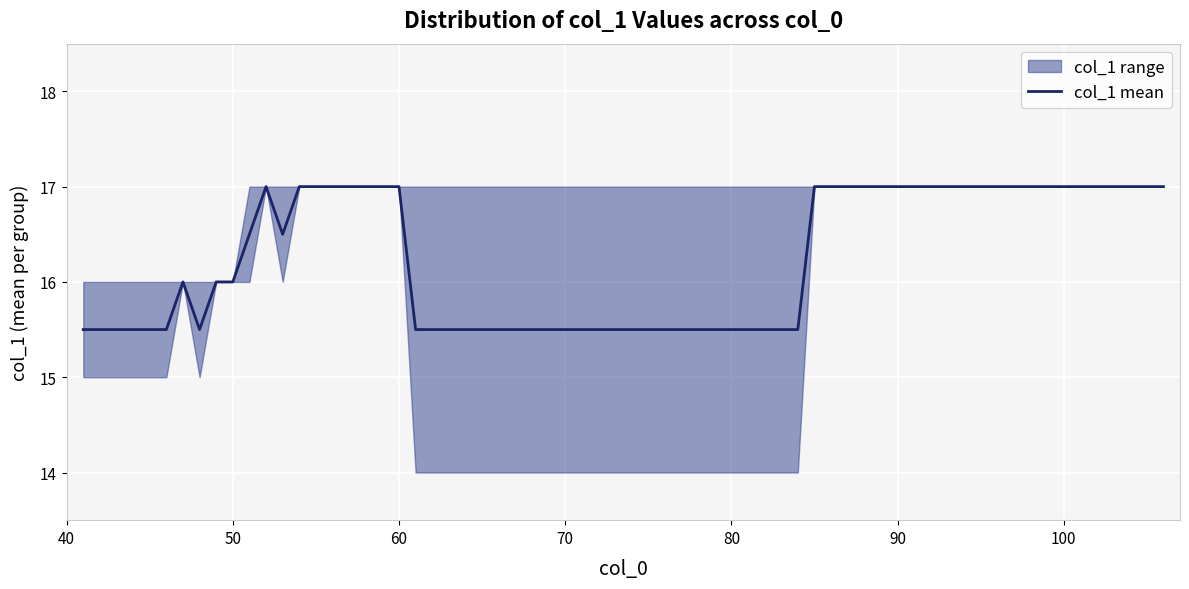

True or false: col_1 mean has a value of 16.0 at 50.

True